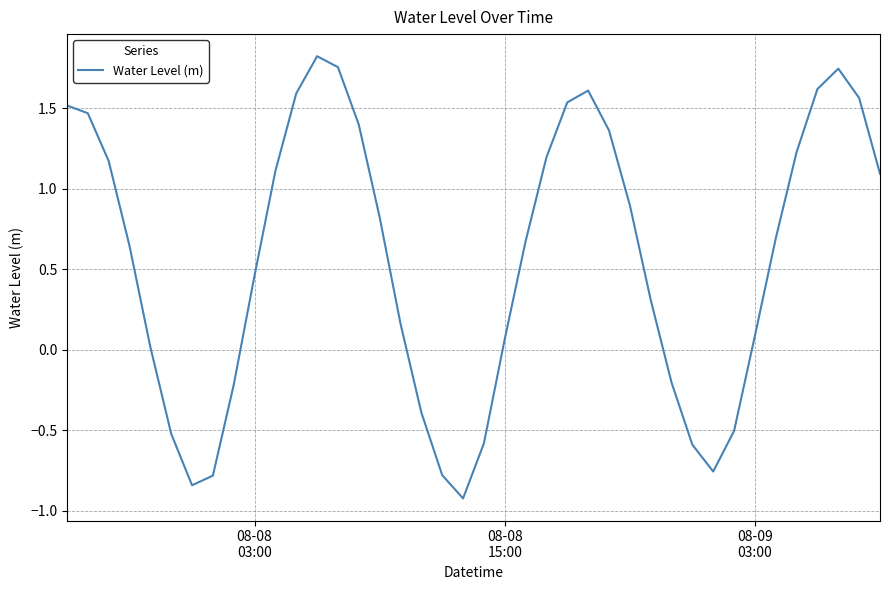

What is the smallest value displayed?

-0.9